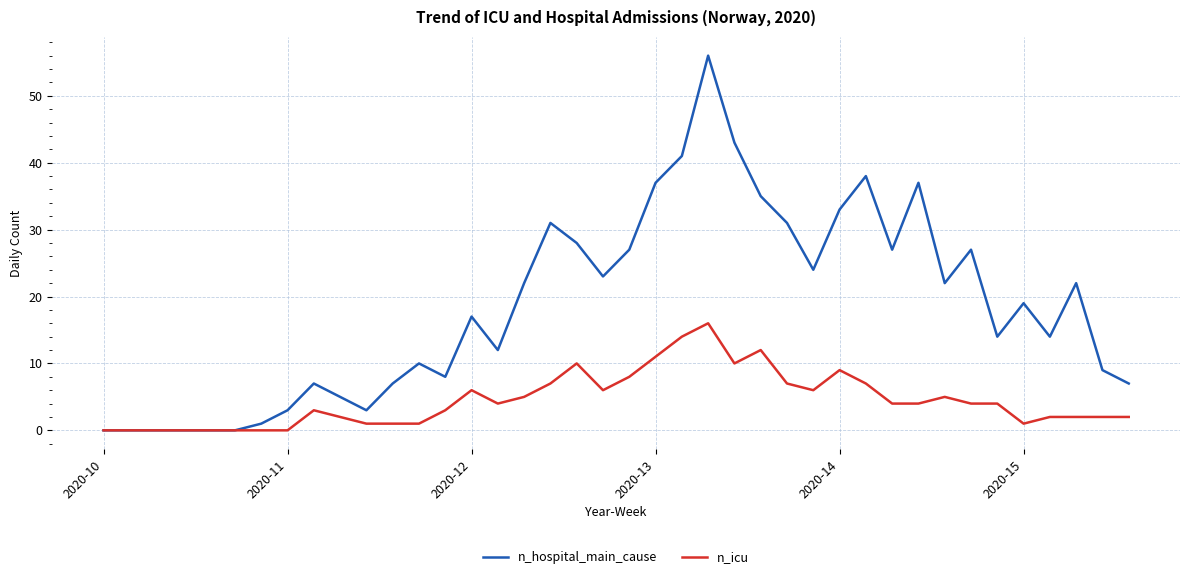

Rank the series by their average value, from highest to lowest.

n_hospital_main_cause, n_icu